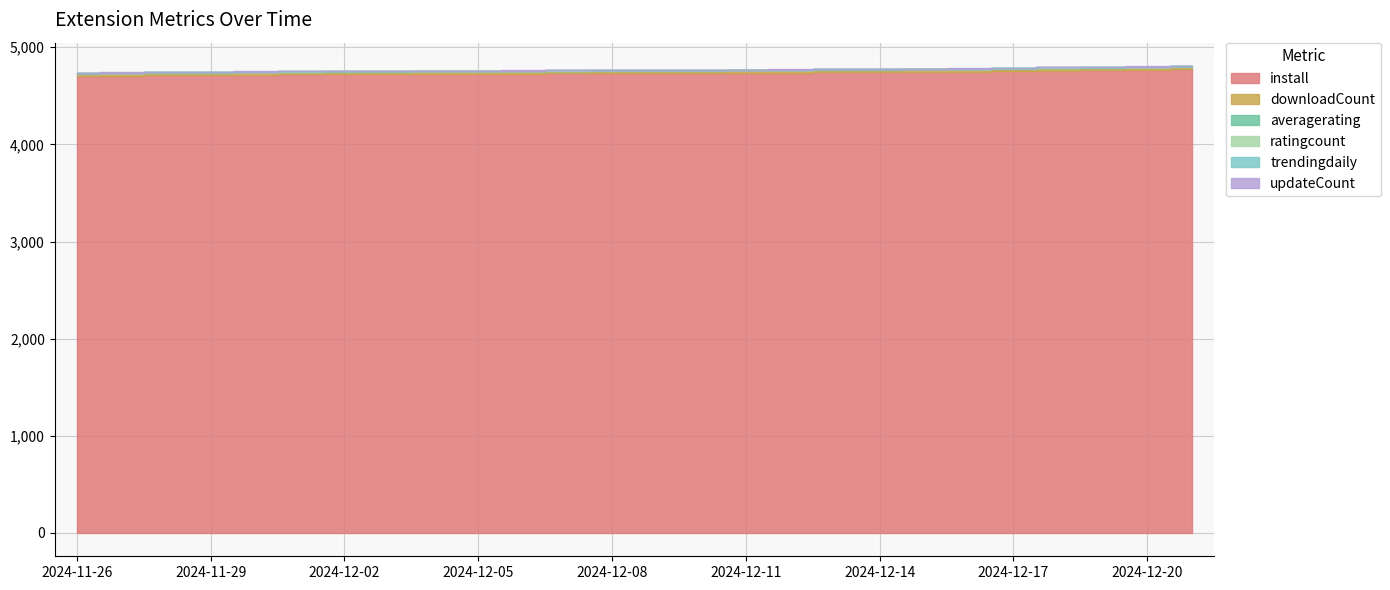

What is the sum of all install values?

123097